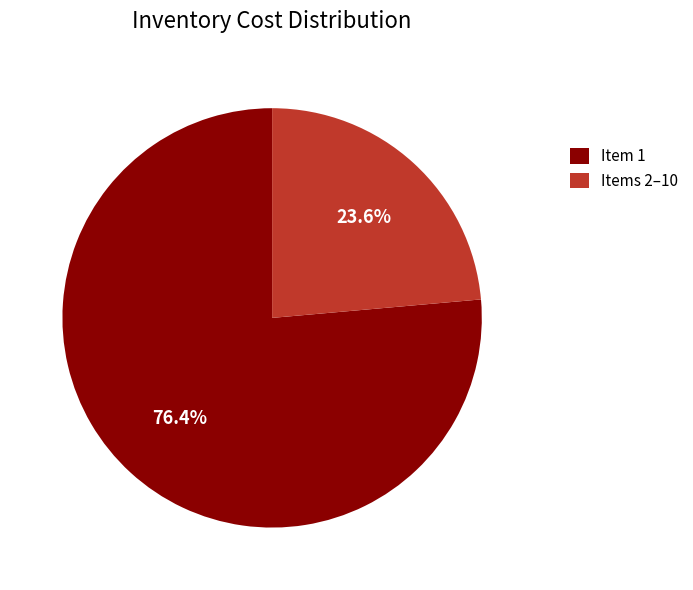

Which category has the smallest portion of the pie?

Items 2–10